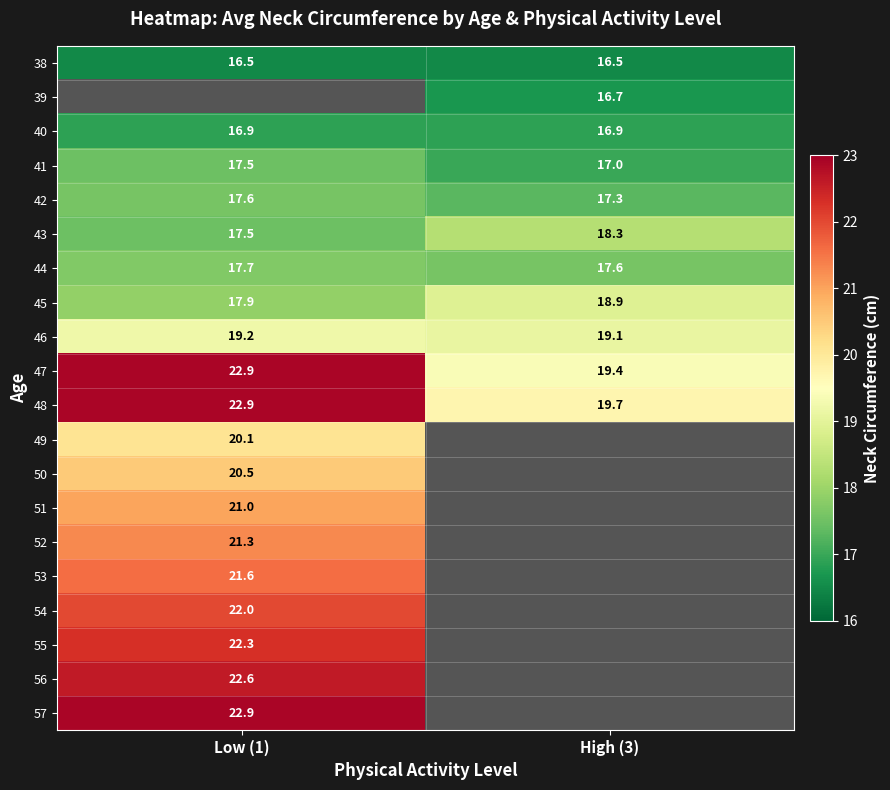

How many 47 values are between 19 and 22?

1